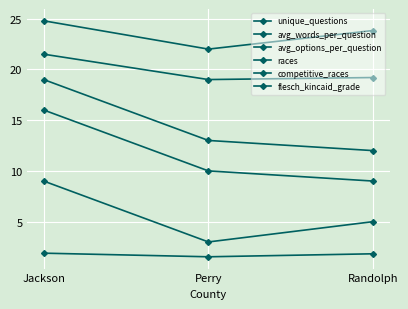

How many lines are shown in the chart?

6